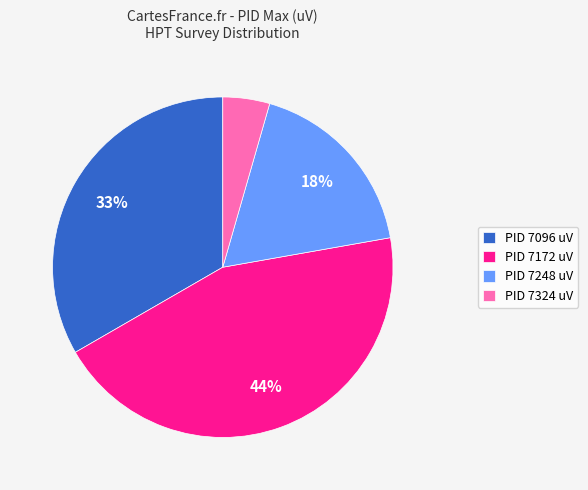

To the nearest percent, what is the average slice percentage?

25%